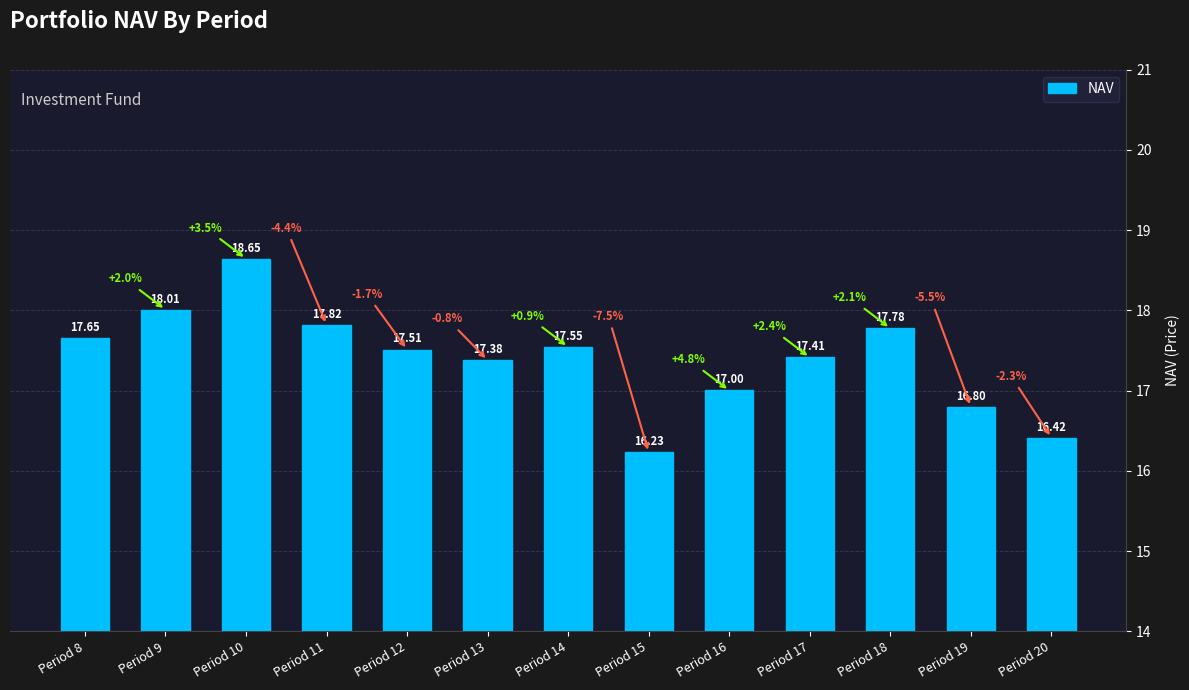

What is the change in value from Period 12 to Period 17?

-0.1